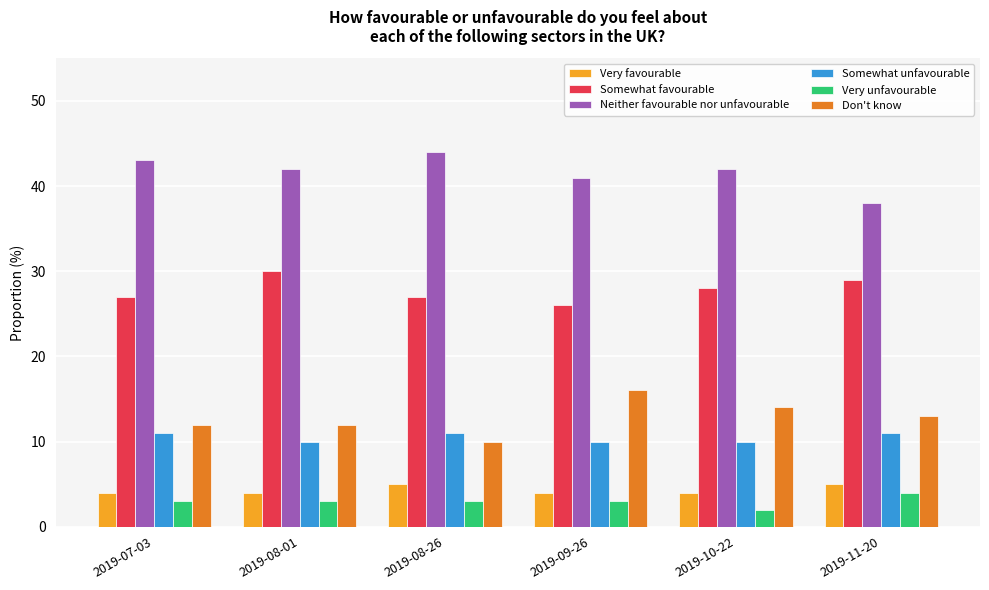

At which category does the chart reach its peak across all series?

2019-08-26